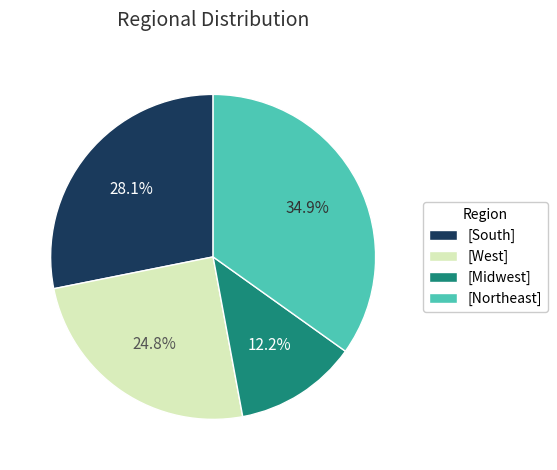

Combined, do [Midwest] and [West] account for over 50%?

No